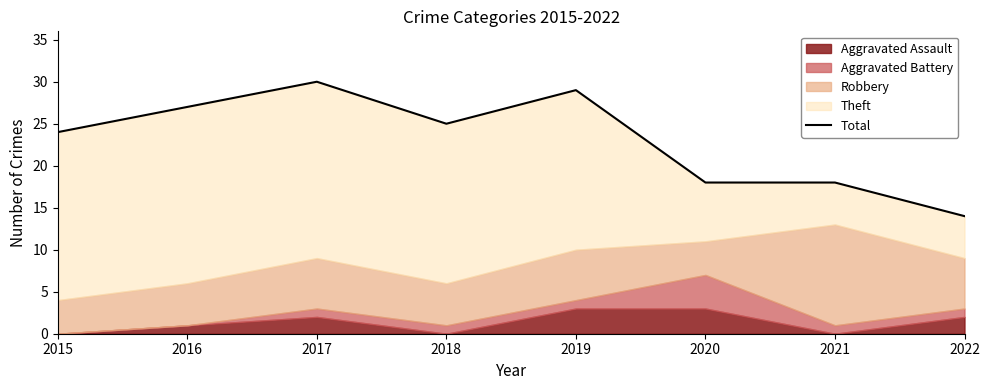

What is the average value?

23